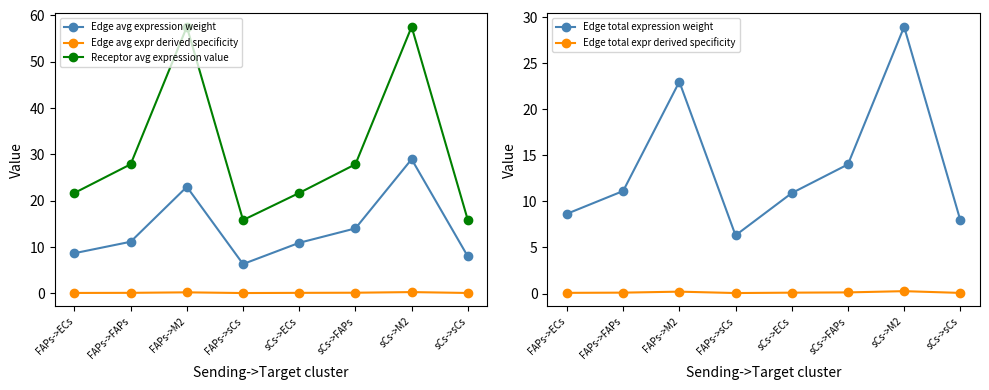

The Receptor avg expression value series shows 15.8 at sCs->sCs. True or false?

True